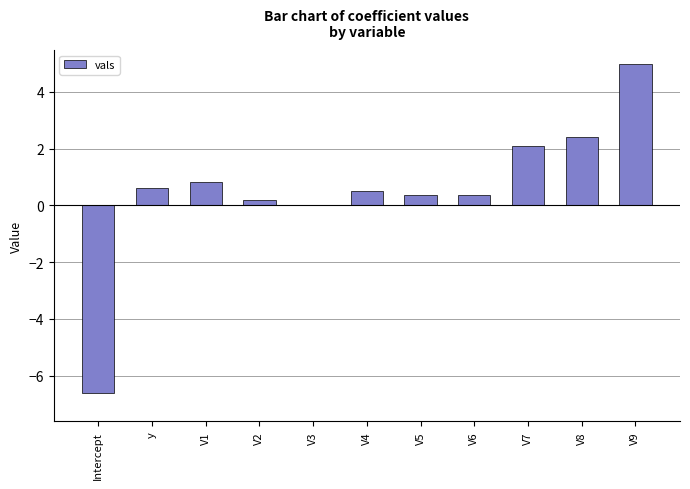

What is the maximum value shown in the chart?

5.0